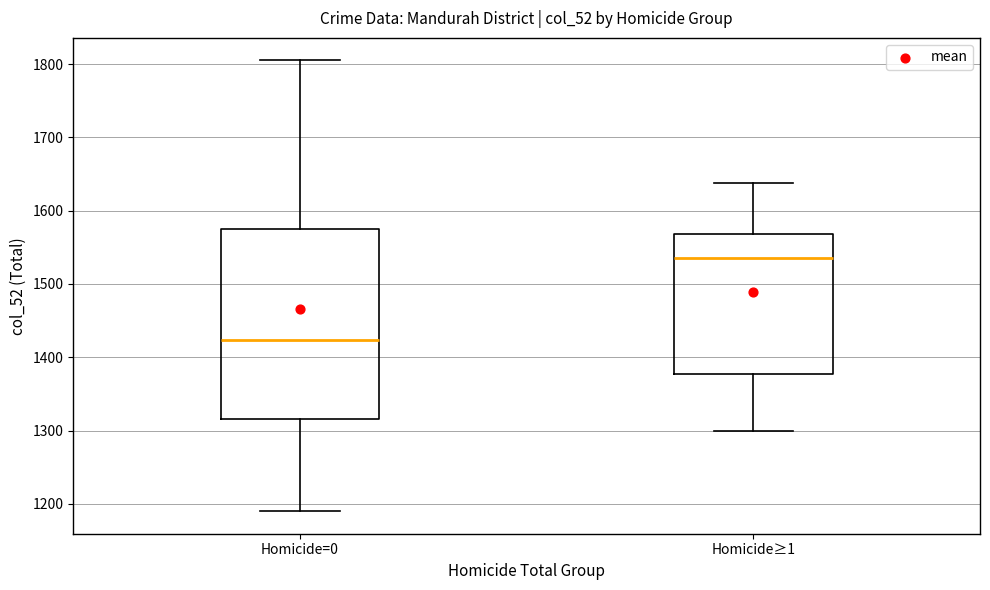

Which box has the lowest median line?

Homicide=0